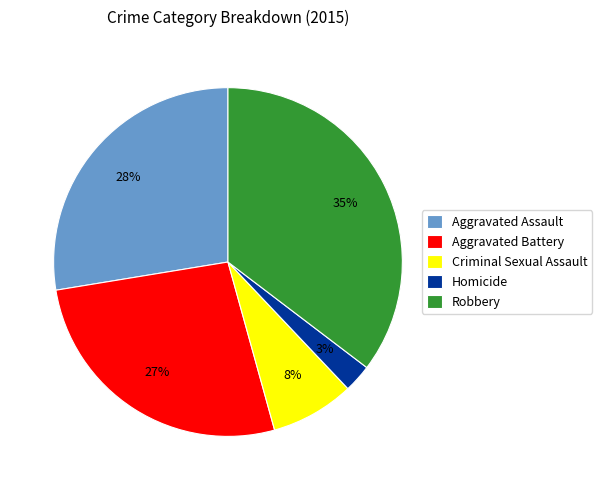

Which has a higher value, Homicide or Aggravated Battery?

Aggravated Battery